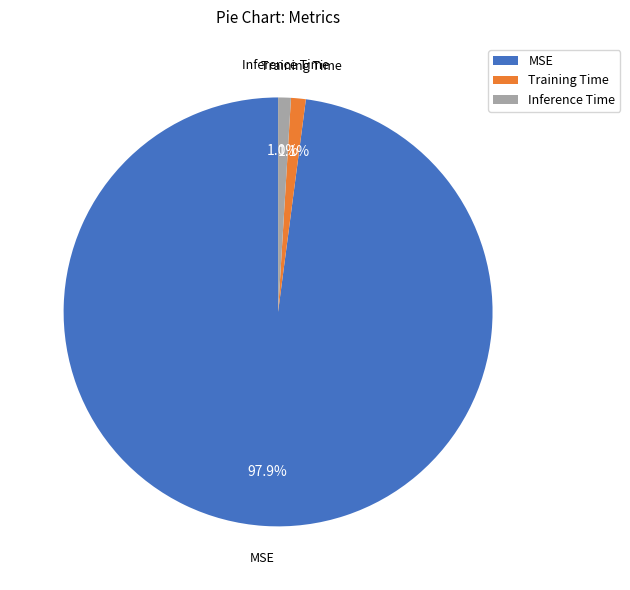

What percentage is the Training Time slice, to the nearest percent?

1%